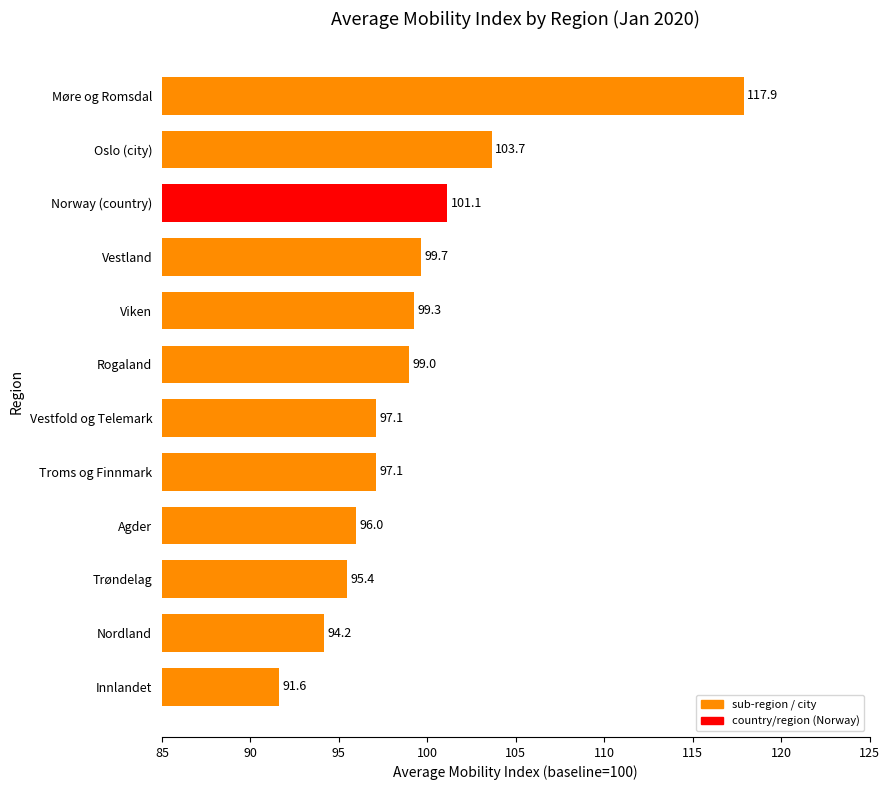

What is the value of the 3rd bar from the top?

101.1